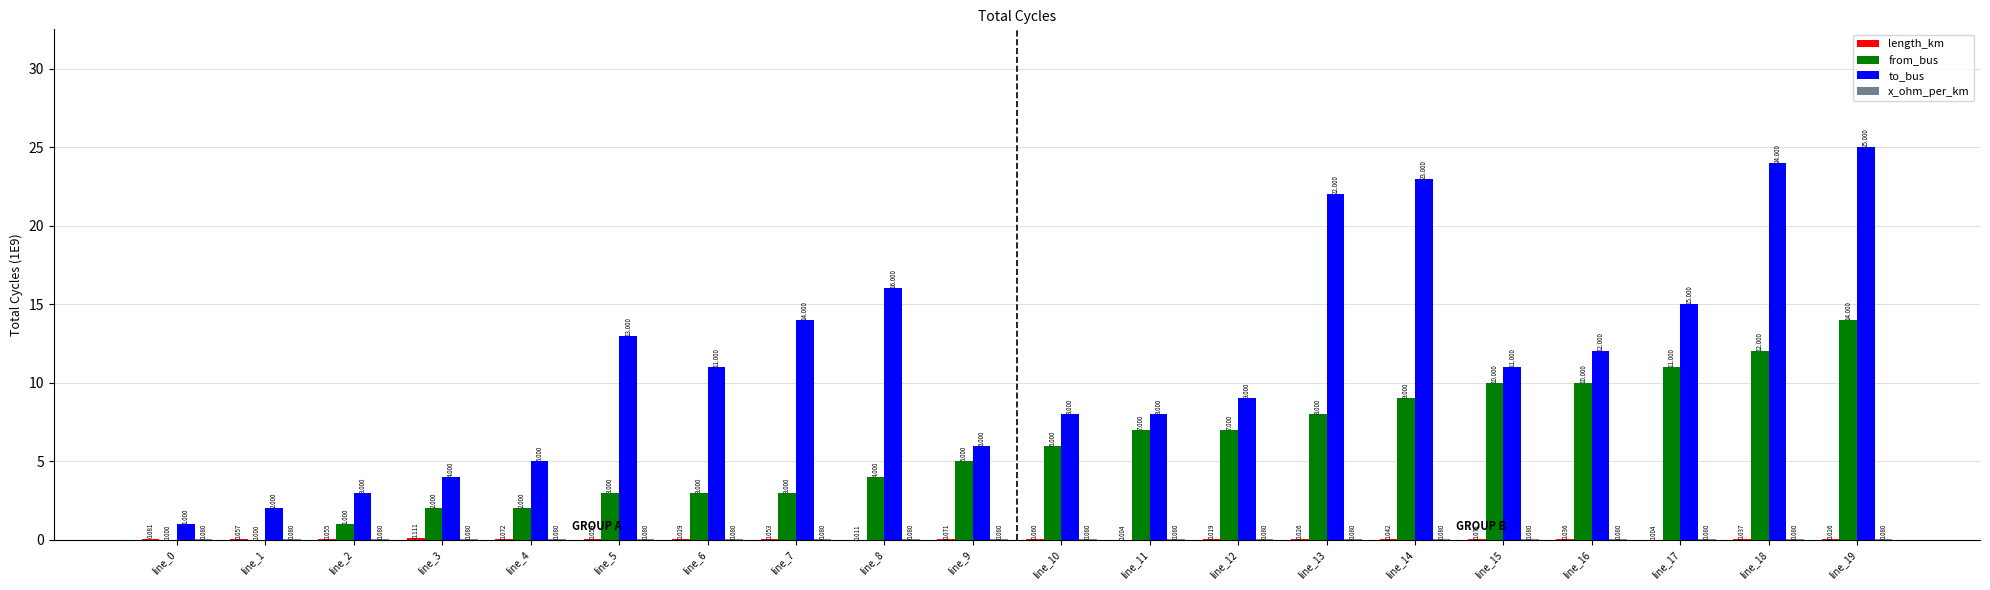

Which series changed the most between line_2 and line_13?

to_bus